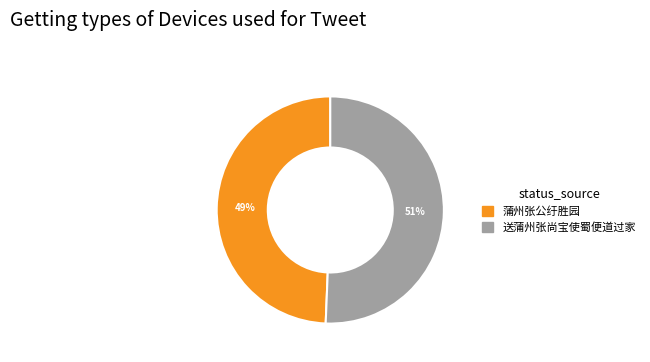

To the nearest percent, what portion does 蒲州张公纡胜园 represent?

49%